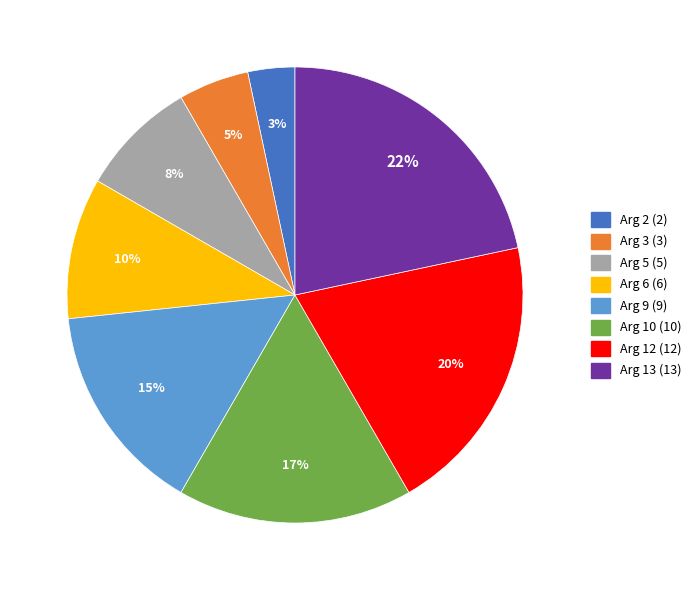

Is there any slice that represents more than half of the pie?

No